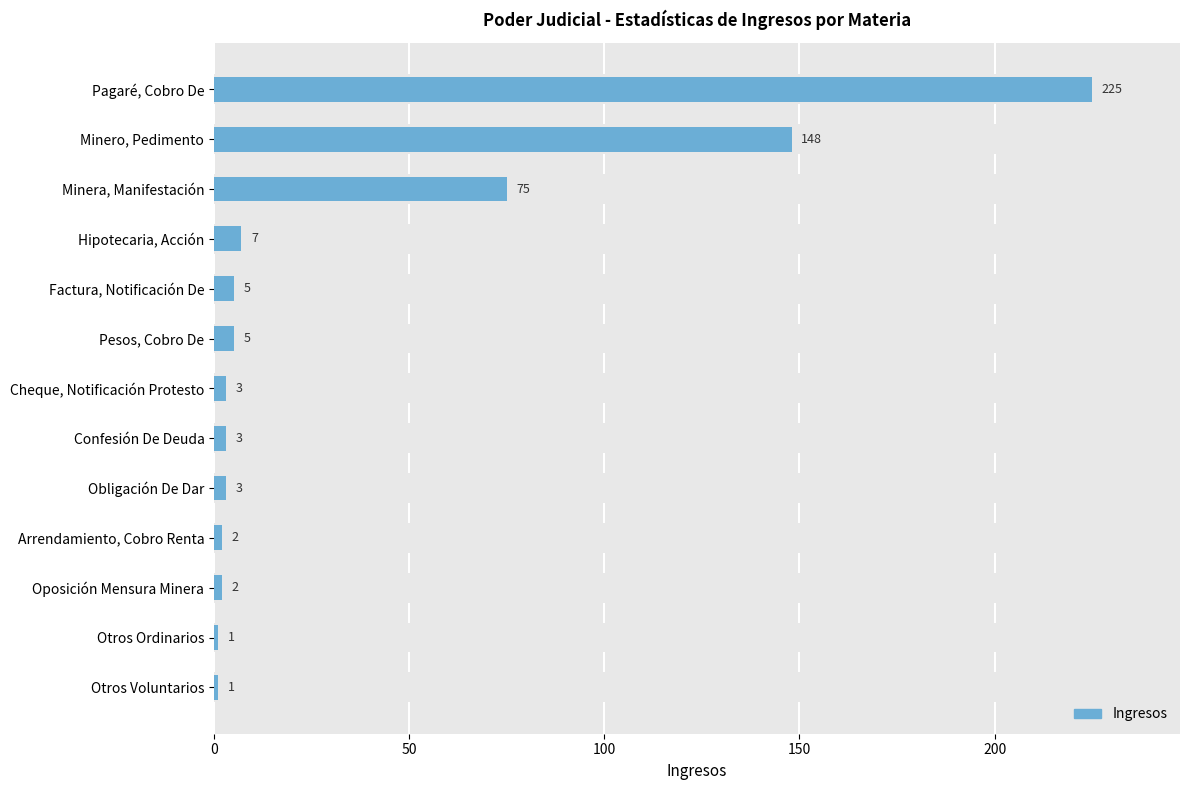

What is the greatest value displayed?

225